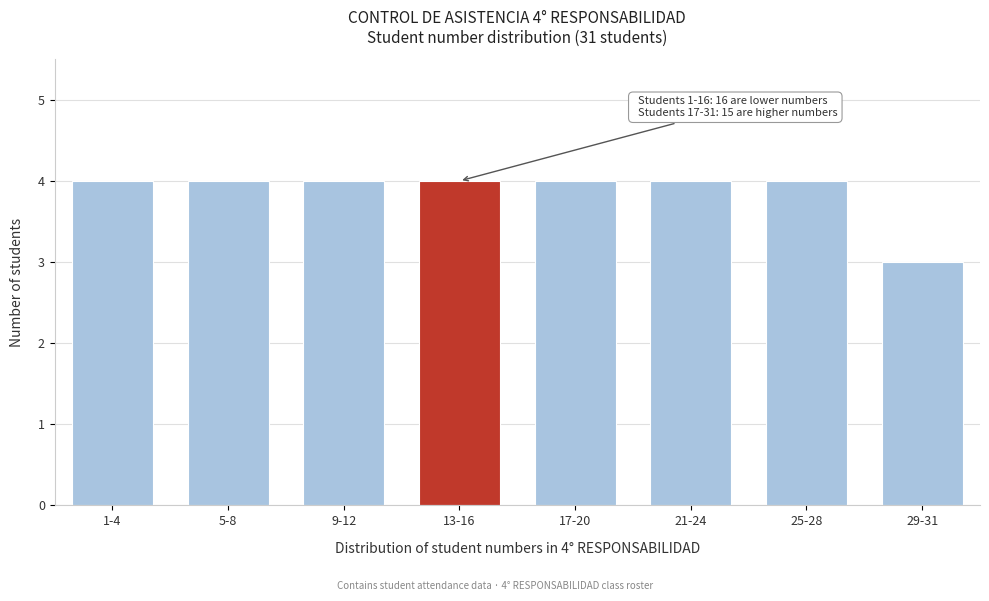

Reading left to right, list all the values displayed in this chart.

1-4=4	5-8=4	9-12=4	13-16=4	17-20=4	21-24=4	25-28=4	29-31=3